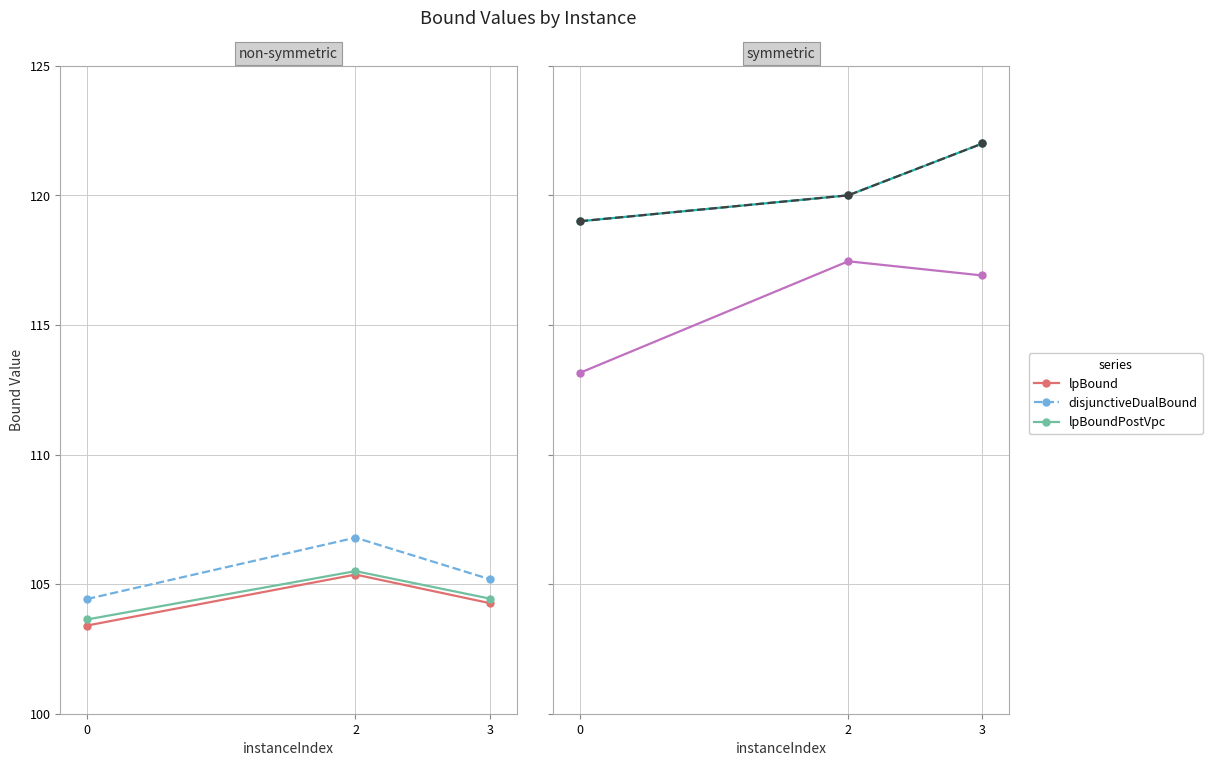

Which category has the highest value in the rootDualBound series?

2